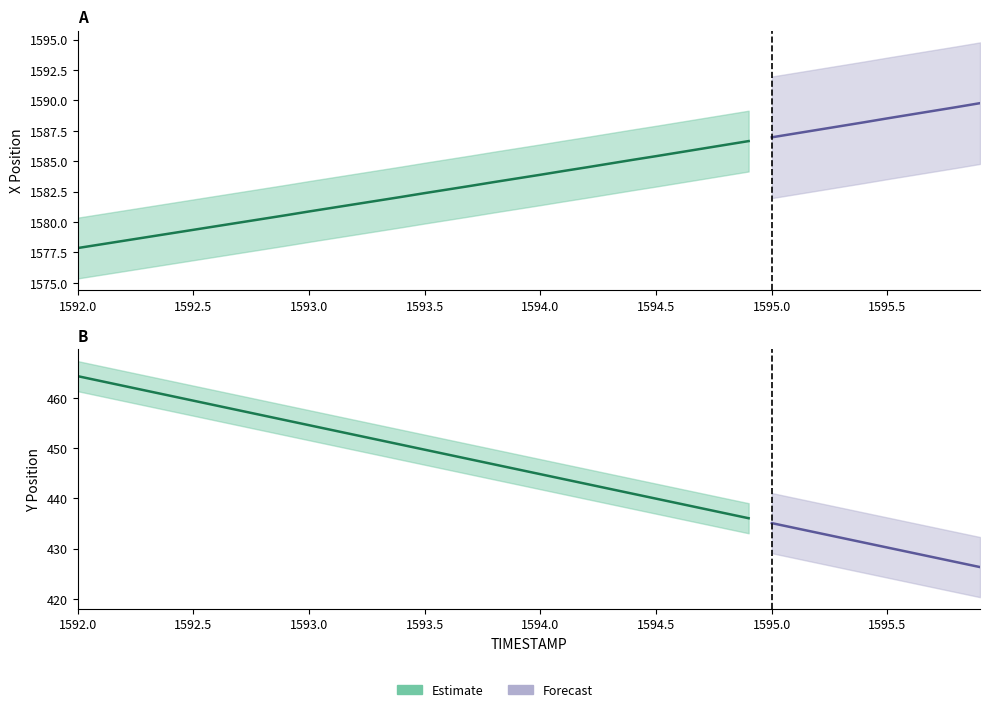

Reading left to right, extract all data points from this chart.

X: 0=1577.9	1=1578.2	2=1578.5	3=1578.8	4=1579.1	5=1579.4	6=1579.7	7=1580.0	8=1580.3	9=1580.6	10=1580.9	11=1581.2	12=1581.5	13=1581.8	14=1582.1	15=1582.4	16=1582.7	17=1583.0	18=1583.3	19=1583.6	20=1583.9	21=1584.2	22=1584.5	23=1584.8	24=1585.1	25=1585.4	26=1585.7	27=1586.0	28=1586.3	29=1586.7	30=1587.0	31=1587.3	32=1587.6	33=1587.9	34=1588.2	35=1588.5	36=1588.8	37=1589.2	38=1589.5	39=1589.8
Y: 0=464.4	1=463.4	2=462.4	3=461.5	4=460.5	5=459.5	6=458.5	7=457.6	8=456.6	9=455.6	10=454.6	11=453.6	12=452.7	13=451.7	14=450.7	15=449.7	16=448.8	17=447.8	18=446.8	19=445.8	20=444.8	21=443.9	22=442.9	23=441.9	24=440.9	25=440.0	26=439.0	27=438.0	28=437.0	29=436.1	30=435.1	31=434.1	32=433.1	33=432.2	34=431.2	35=430.2	36=429.2	37=428.3	38=427.3	39=426.3